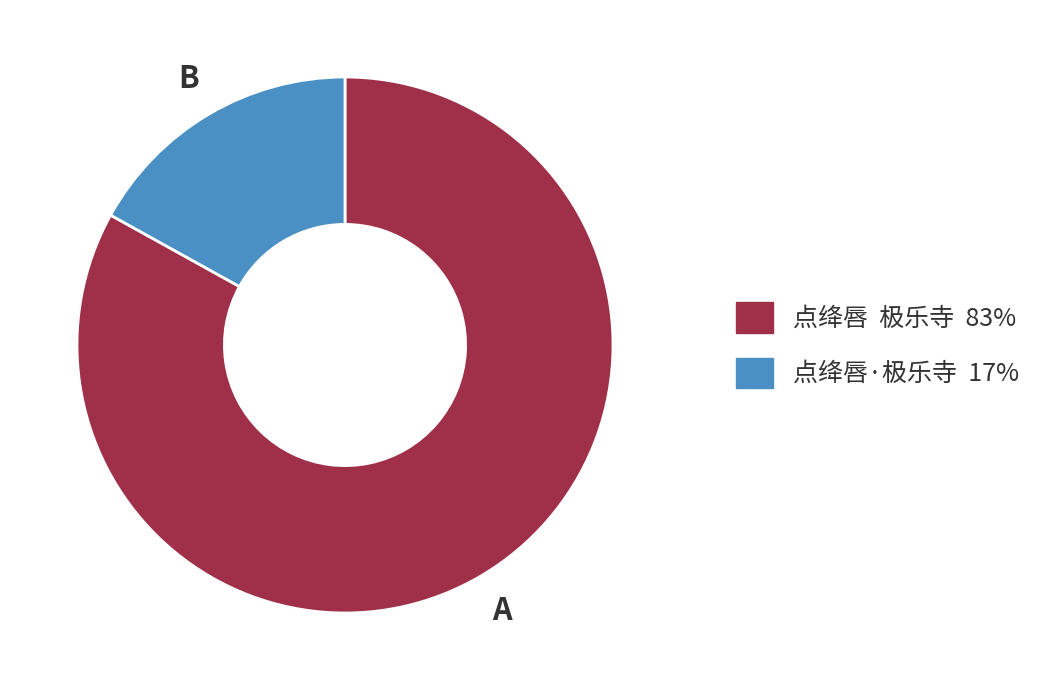

Does any single category account for the majority?

Yes